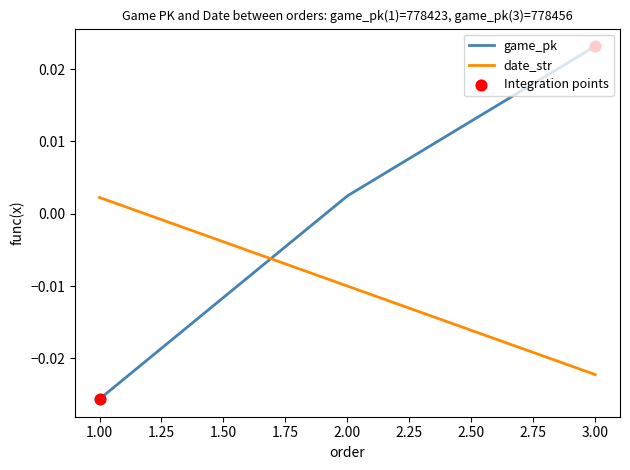

Which series has the largest total across all categories?

game_pk